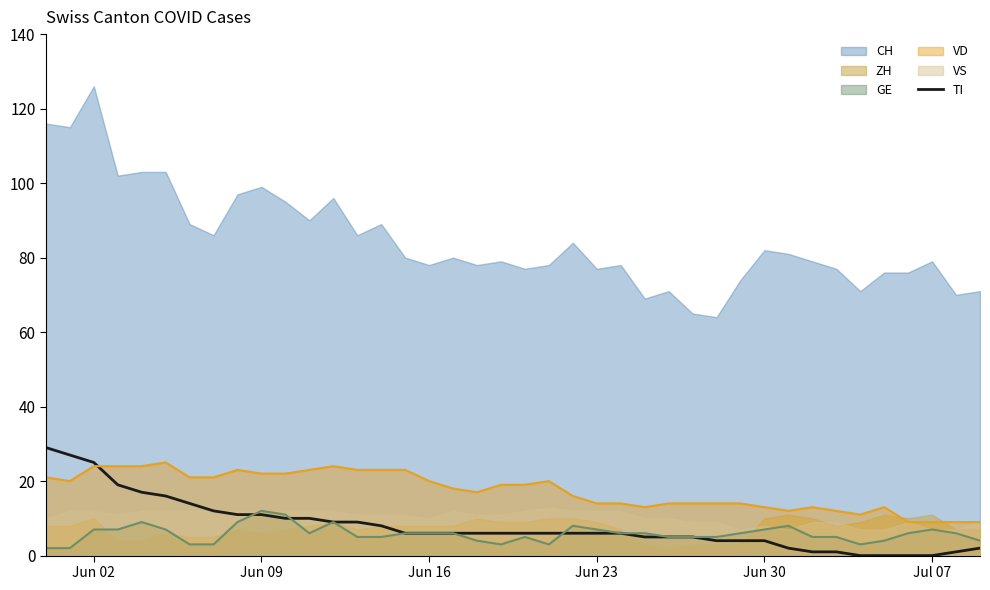

At which label does the data first exceed 6?

Jun 02